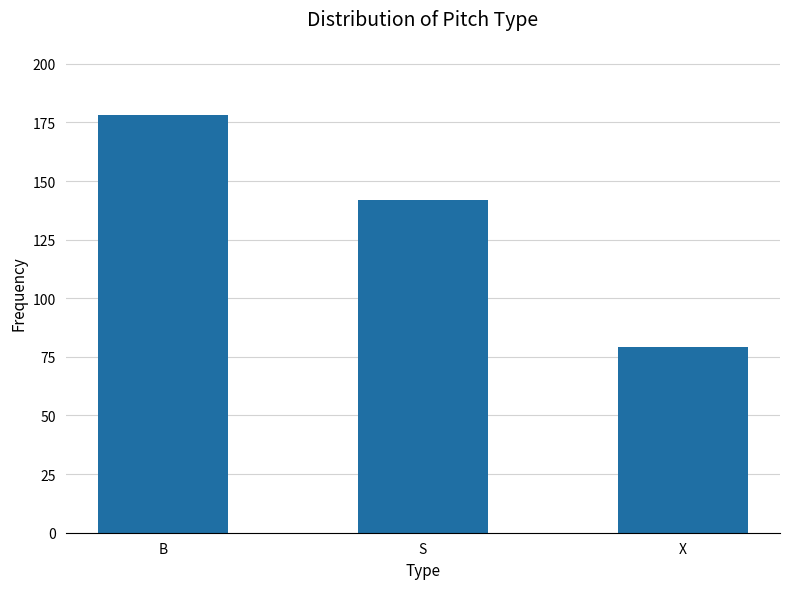

The chart shows a value of 202 at S. True or false?

False